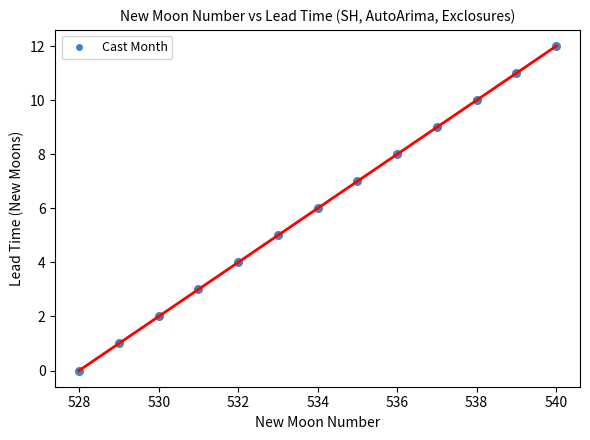

What is the range of X values (max minus min)?

12